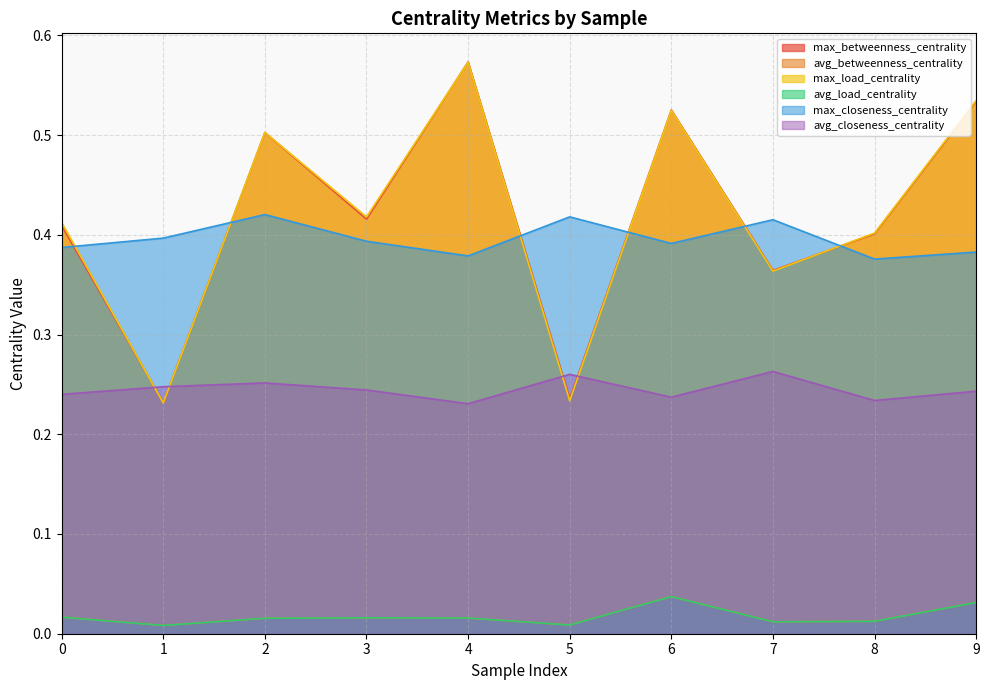

Which has a higher value, 5 or 1?

5